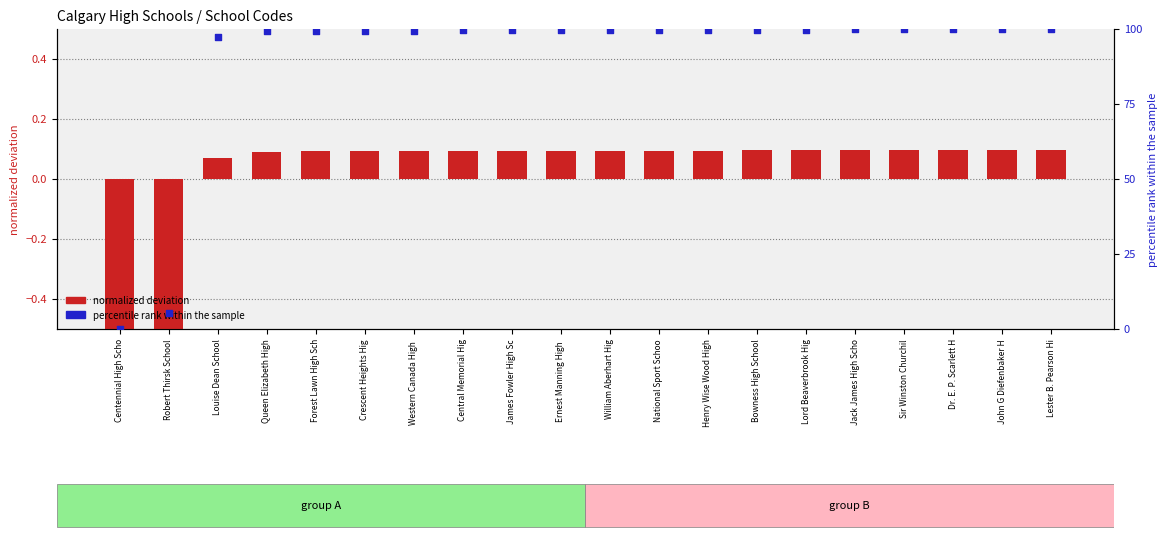

At how many categories does at least one series exceed 45?

18